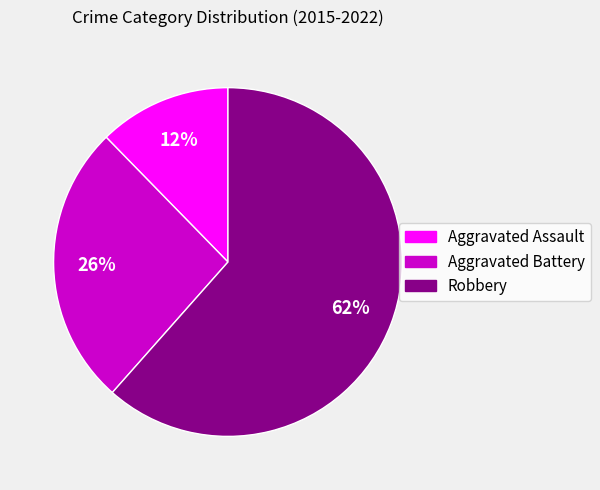

Does any single category account for the majority?

Yes